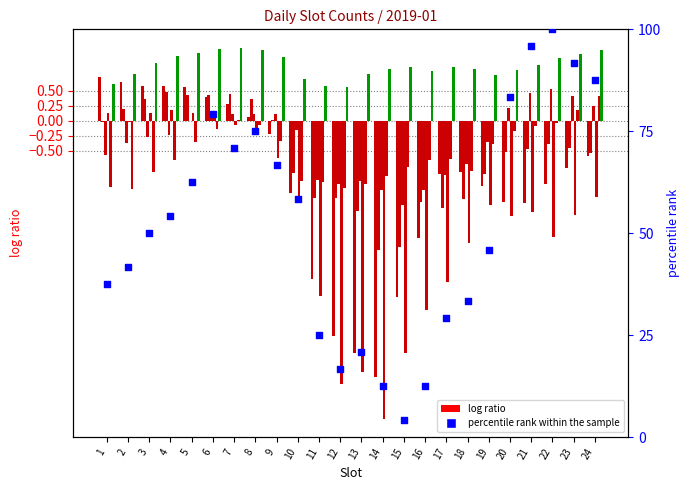

Between 17 and 12, which is larger?

17